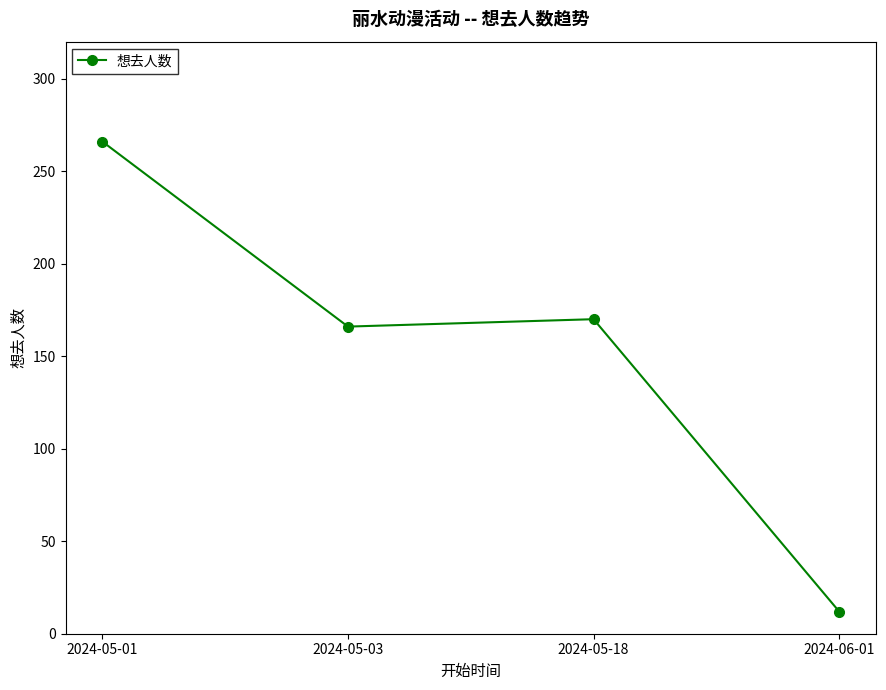

Reading right to left, list all the values displayed in this chart.

12	170	166	266